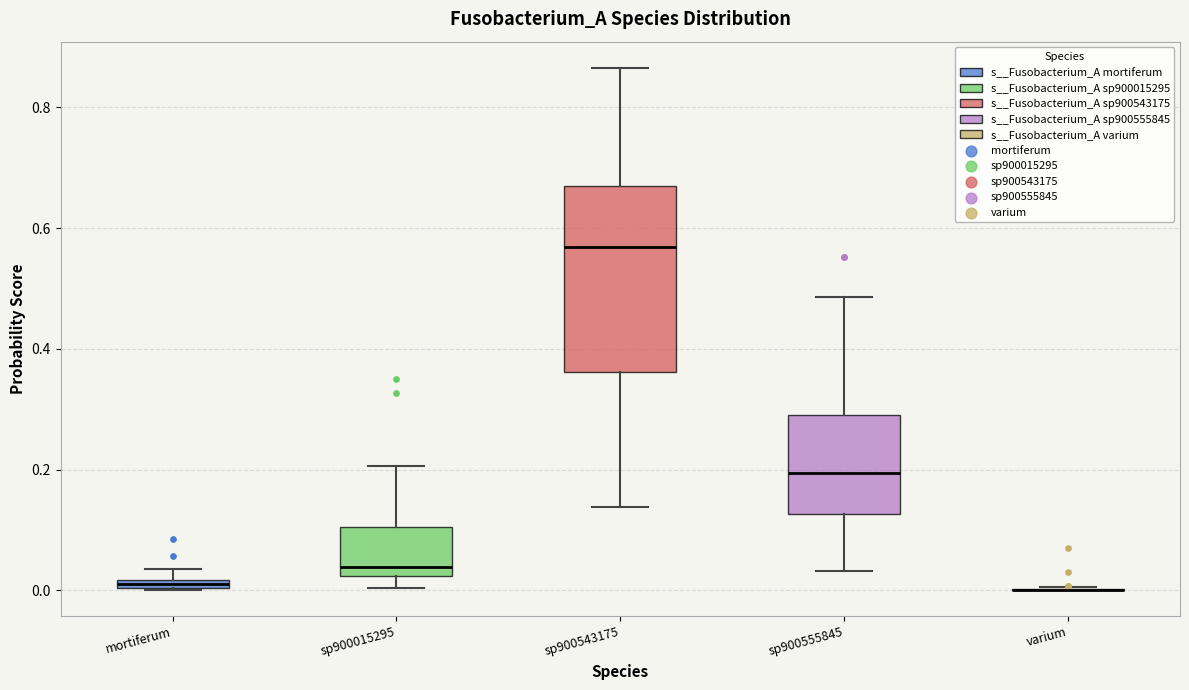

Which box is the tallest, from its lower edge to its upper edge?

sp900543175